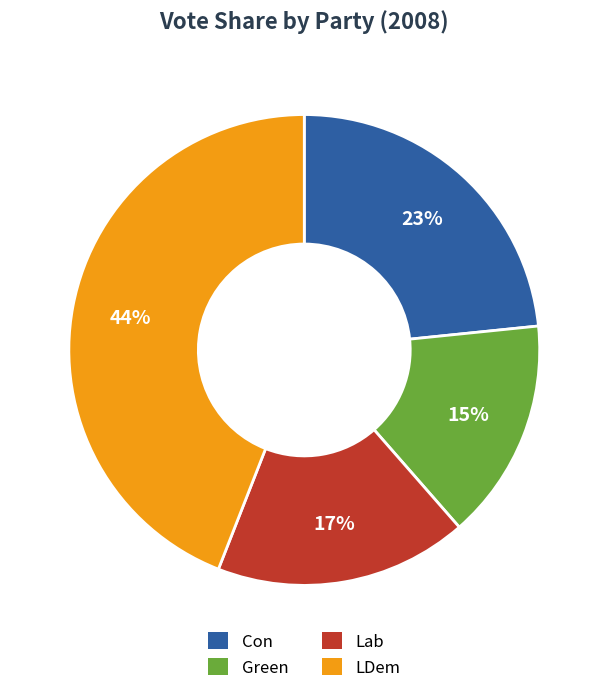

Which has a higher value, Con or Lab?

Con